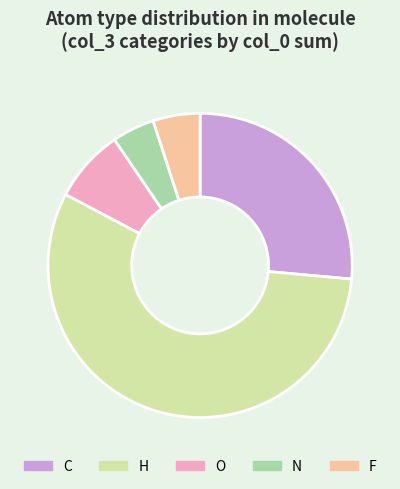

Combined, do F and N account for over 50%?

No